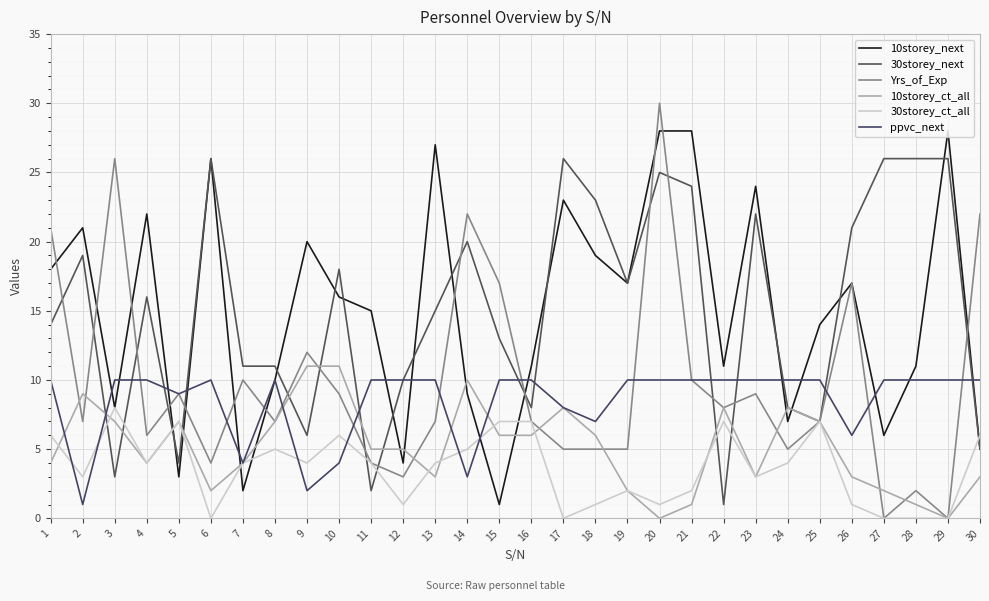

Where is the first local minimum for ppvc_next?

2